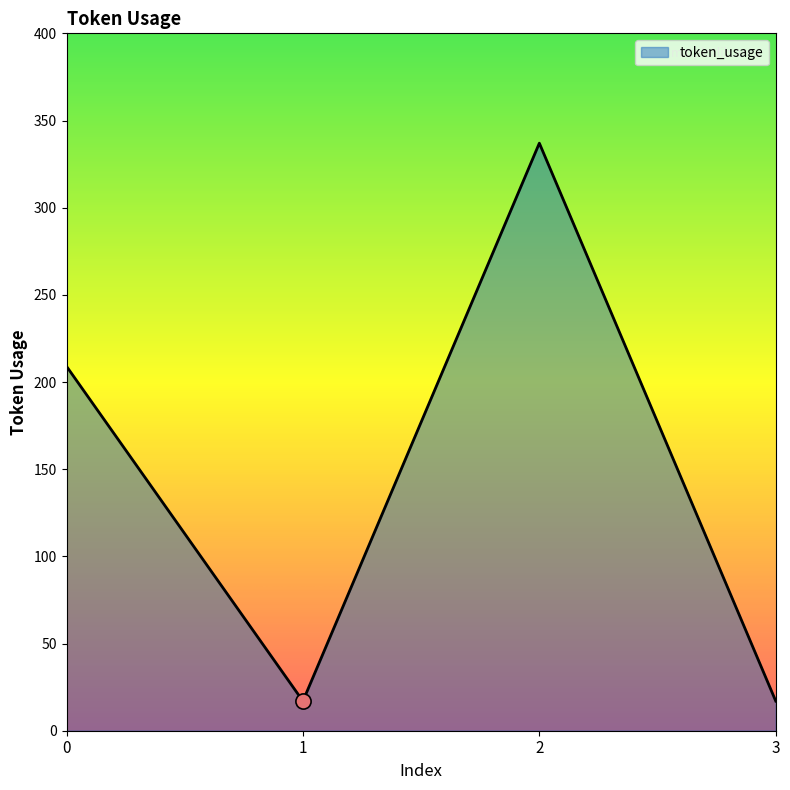

What is the change in value from 0 to 3?

-192